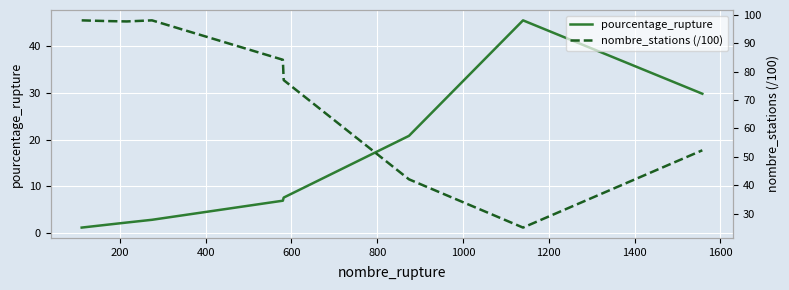

What is the minimum value for pourcentage_rupture?

1.1